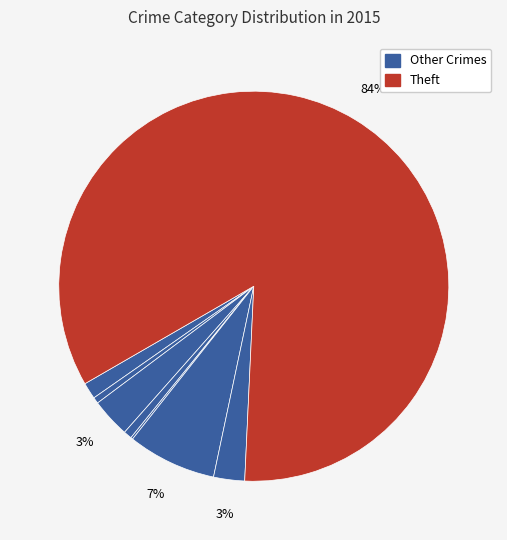

Which category accounts for the majority?

Theft